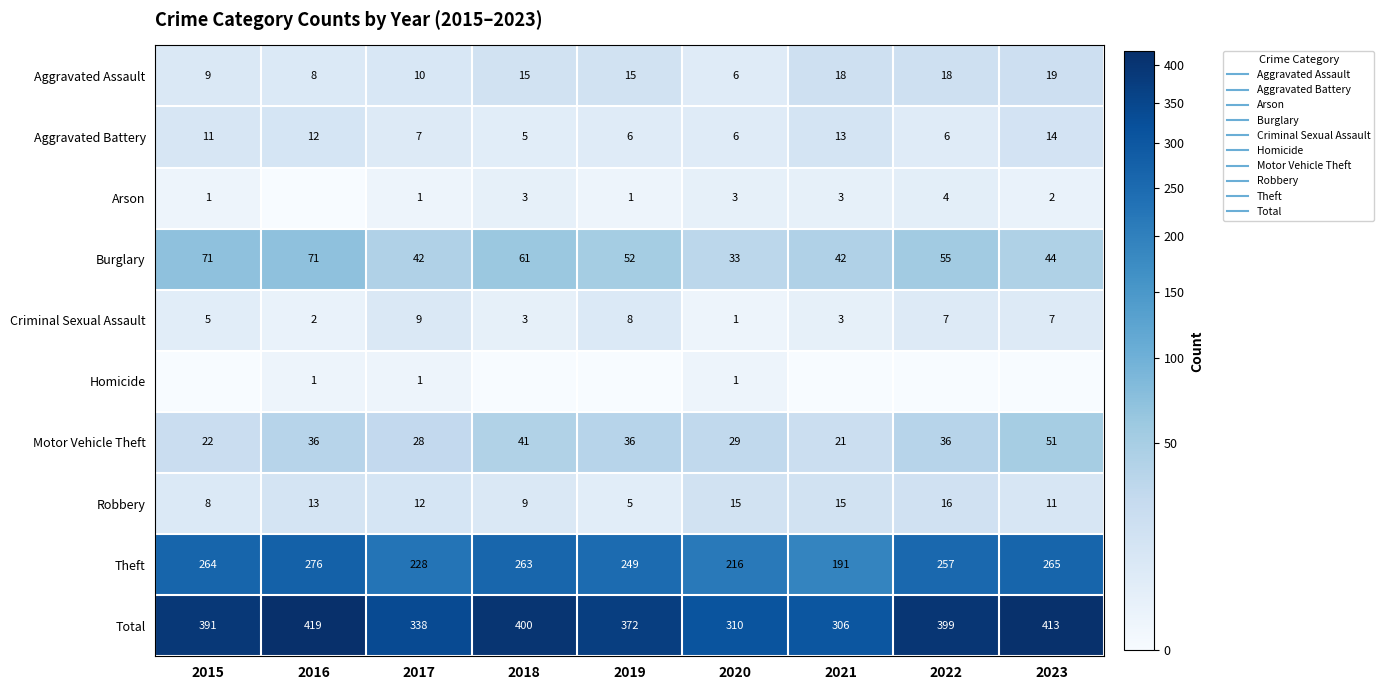

What is the spread (max minus min) of values at 2018?

400